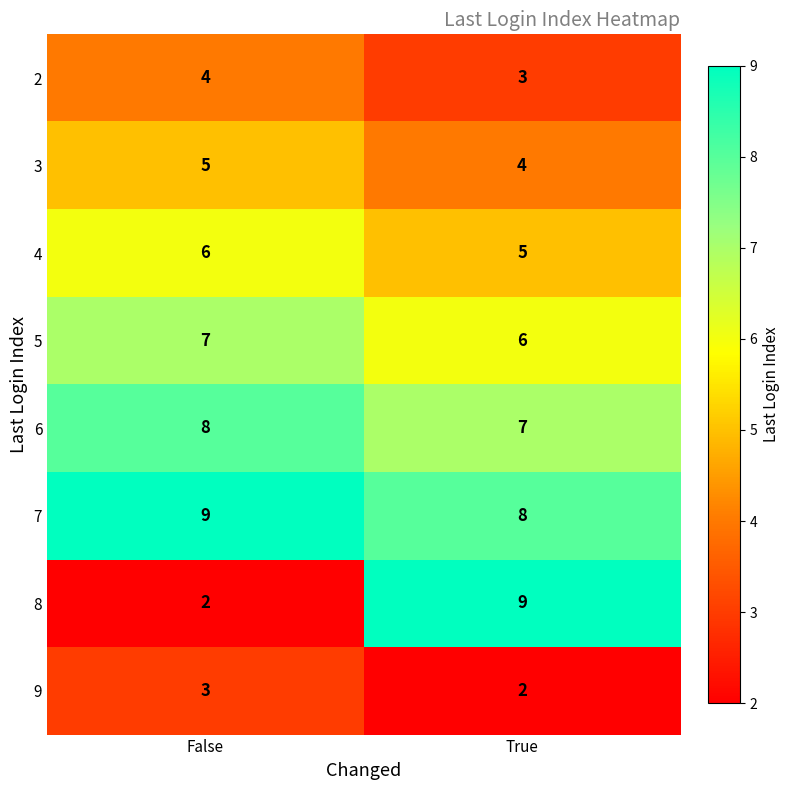

True or false: 7 has a value of 9 at False.

True